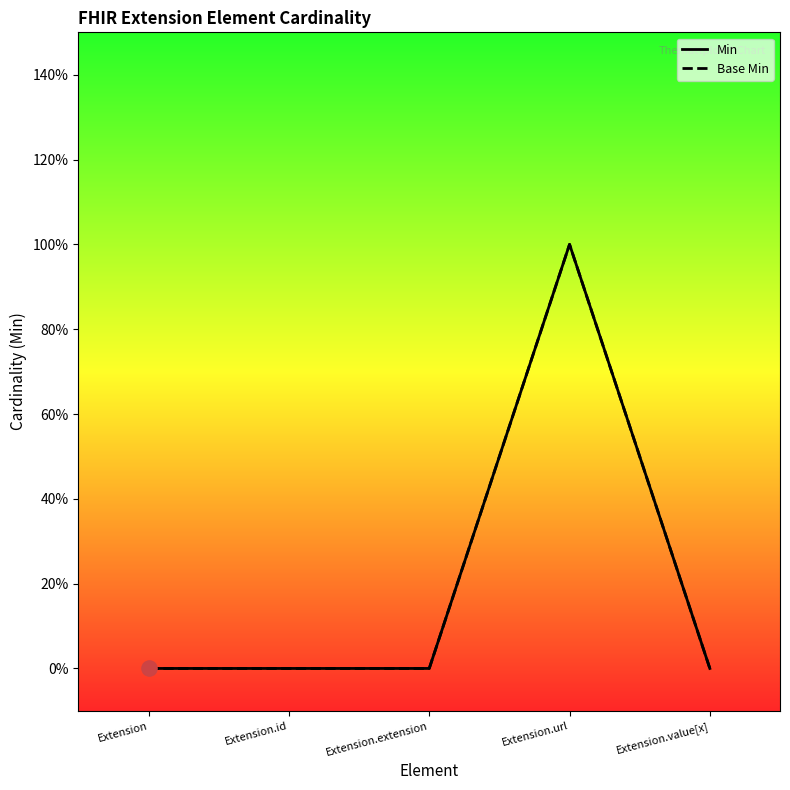

Which series reaches the minimum Y coordinate?

Min